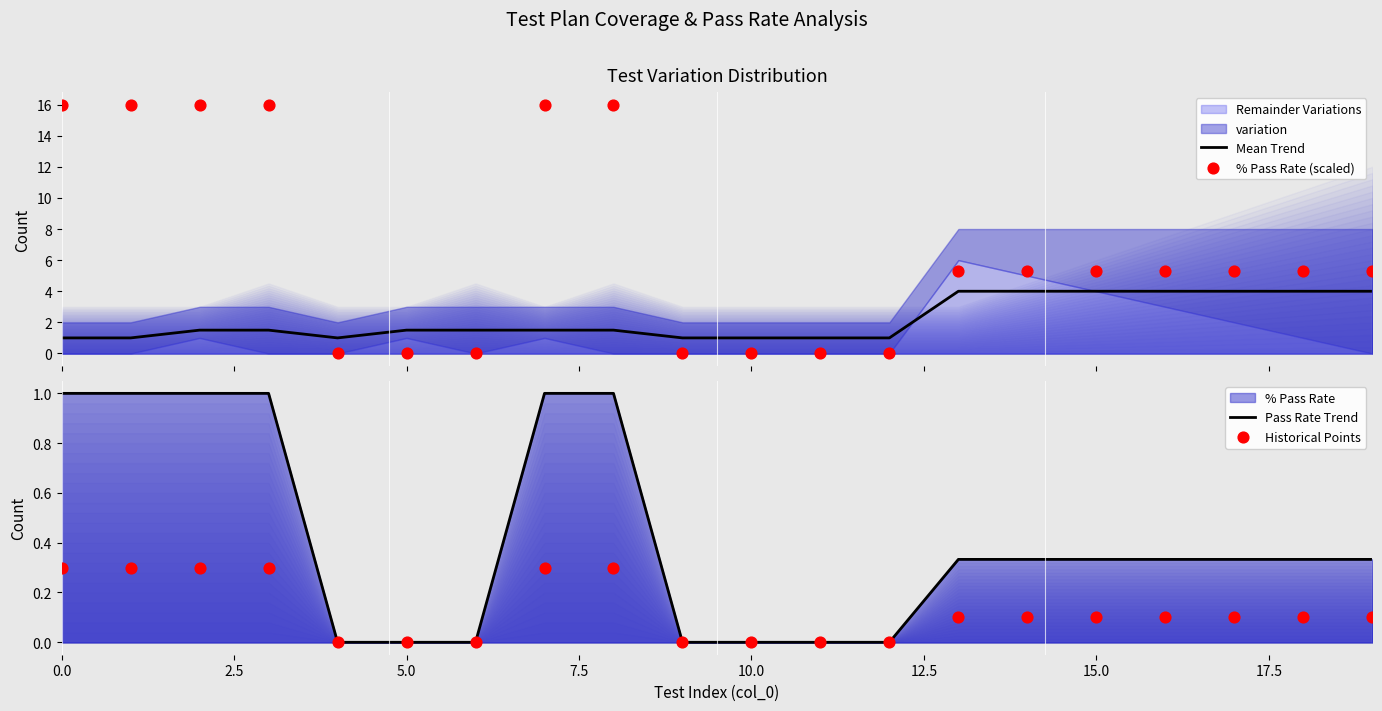

At how many categories does at least one series exceed 4?

13